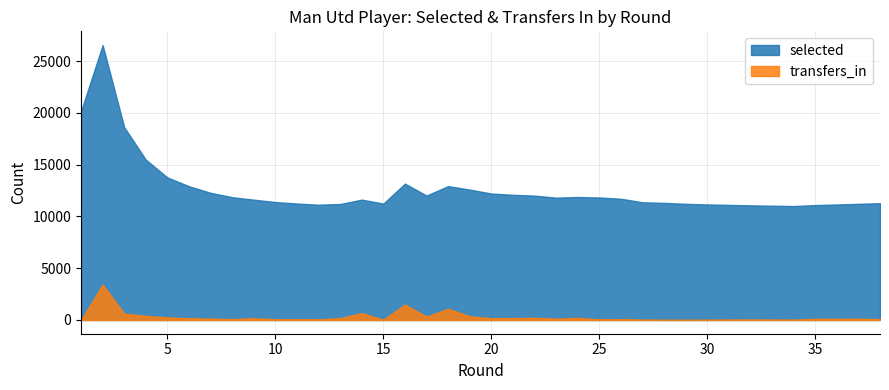

True or false: selected and transfers_in cross at least once.

False